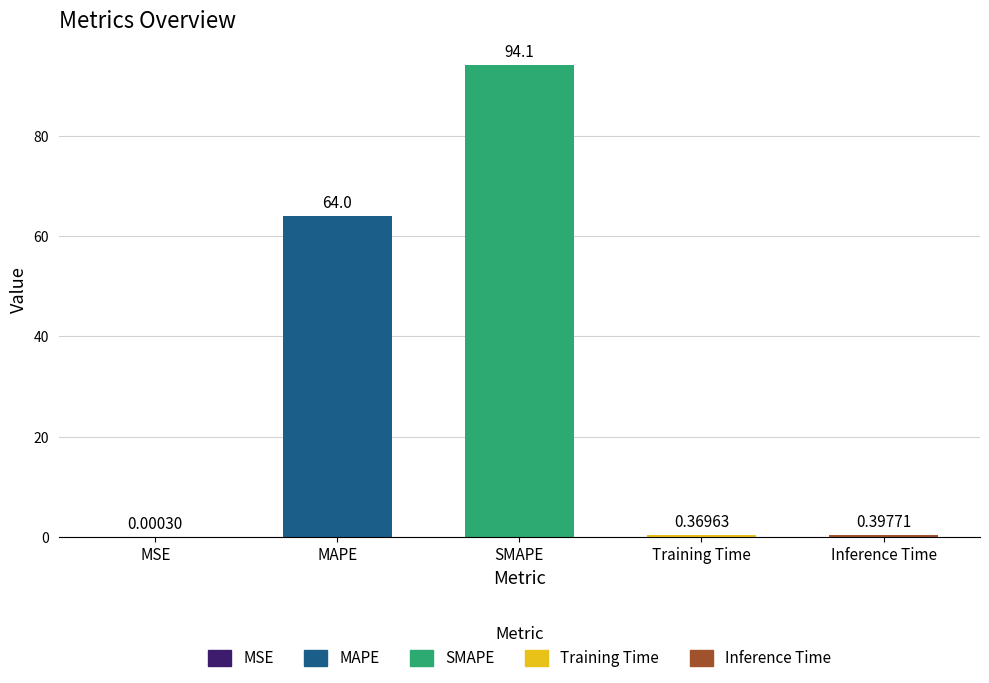

The value at SMAPE is 94.1. True or false?

True